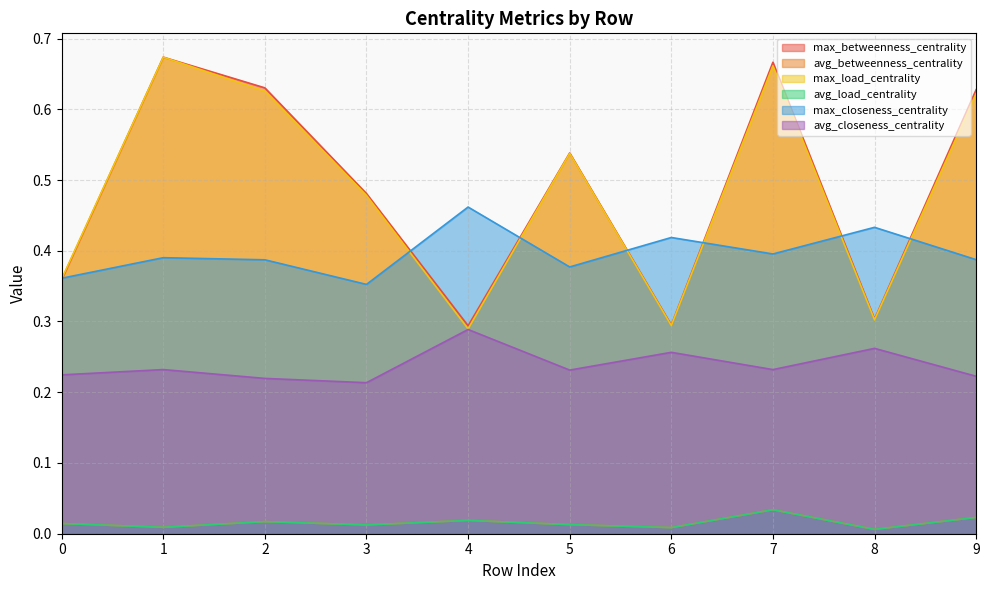

The value of max_betweenness_centrality at 5 is 0.5. True or false?

True